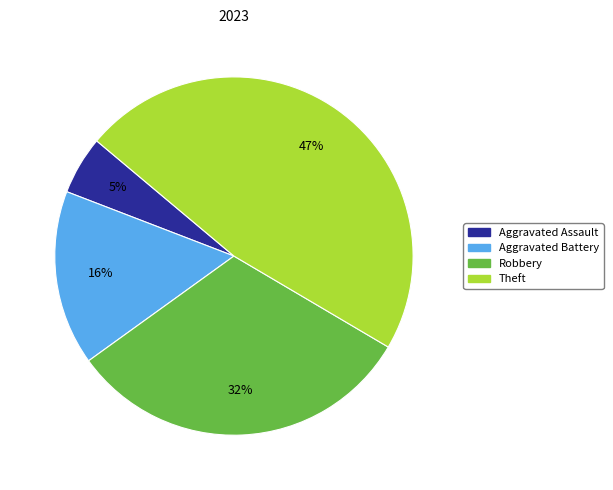

Does any single category account for the majority?

No